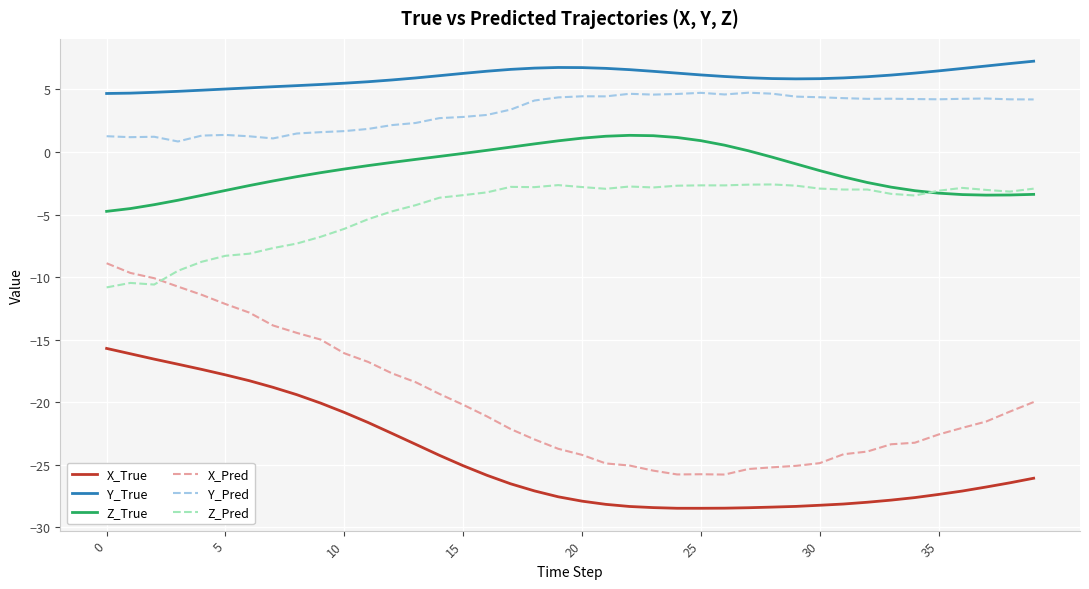

True or false: Y_Pred and Z_True intersect in this chart.

False